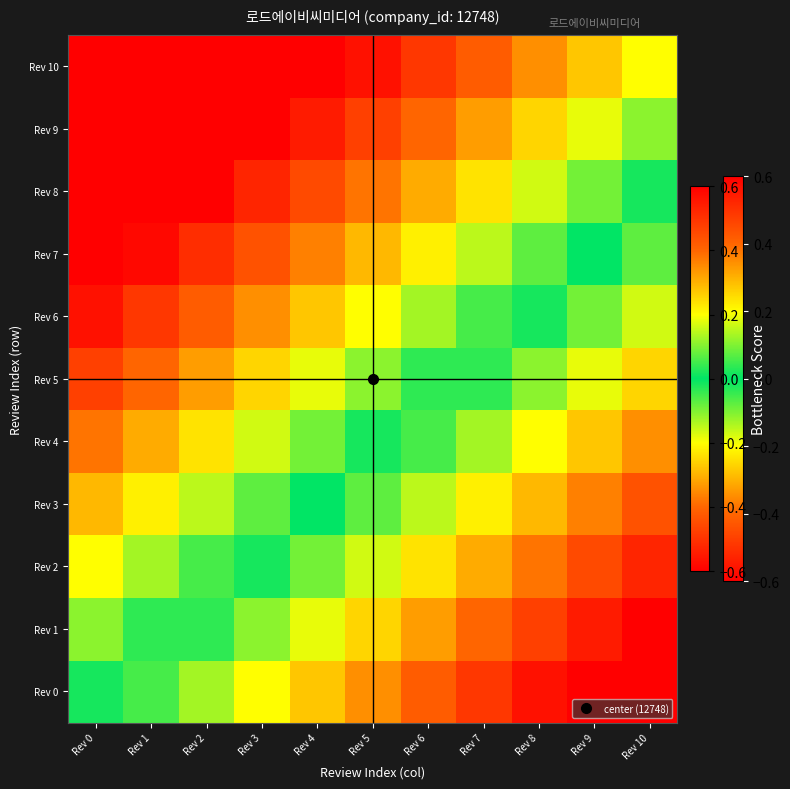

How many data points does each series have?

11